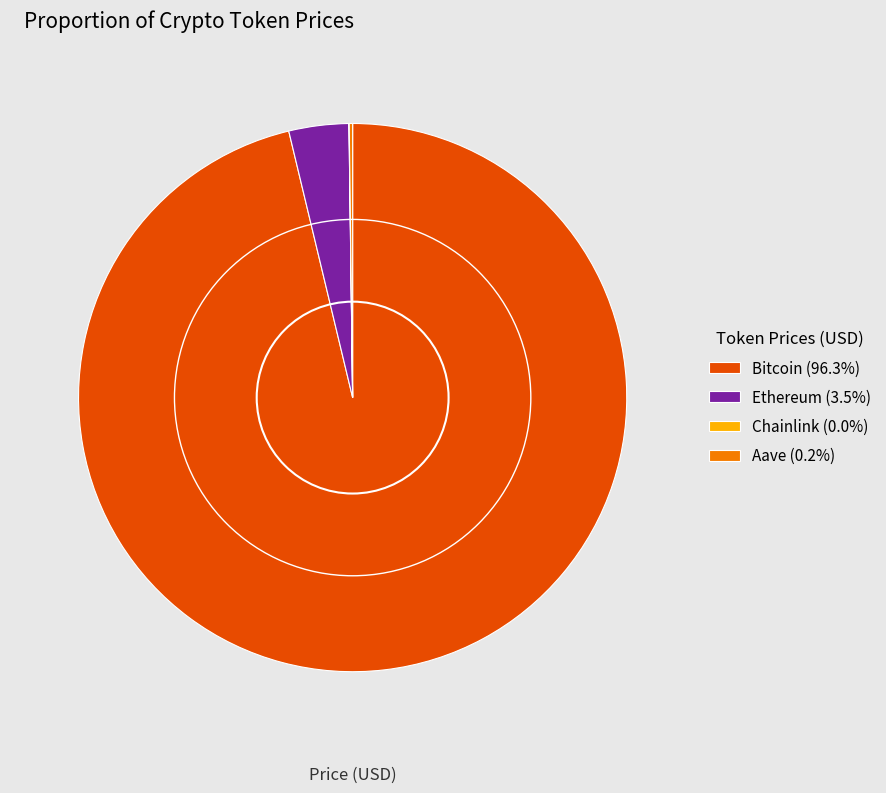

Does Bitcoin (96.3%) account for over 50% of the chart?

Yes